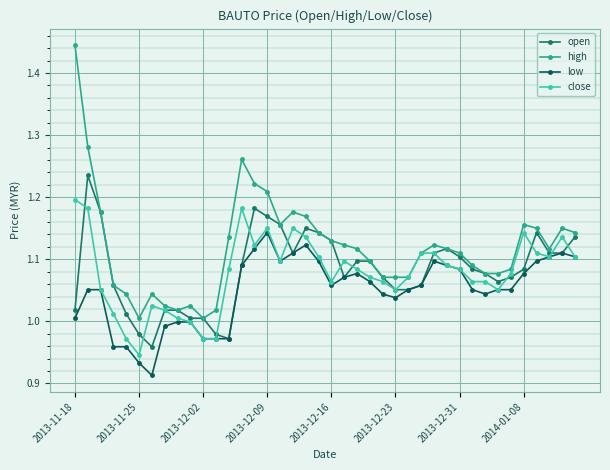

Which series has the largest range (max minus min)?

high